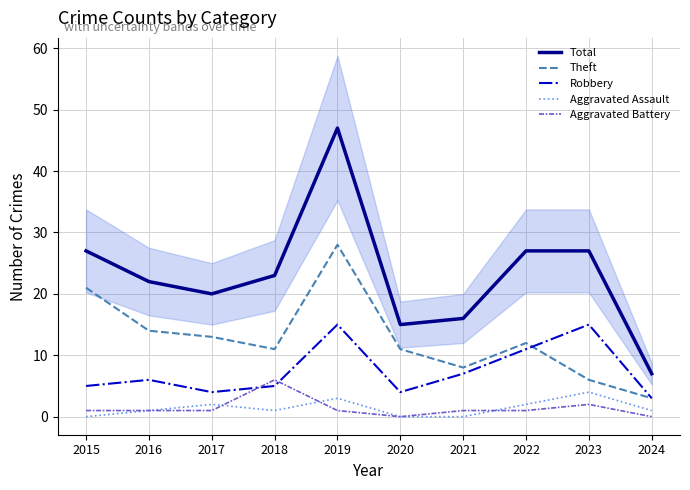

How many lines are shown in the chart?

5